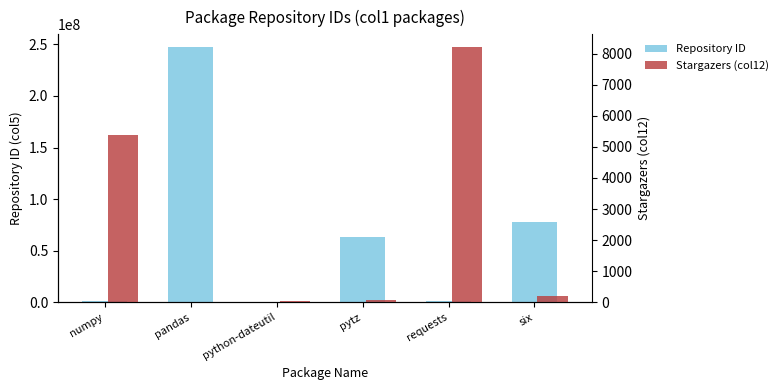

What is the sum of all Stargazers (col12) values?

13869